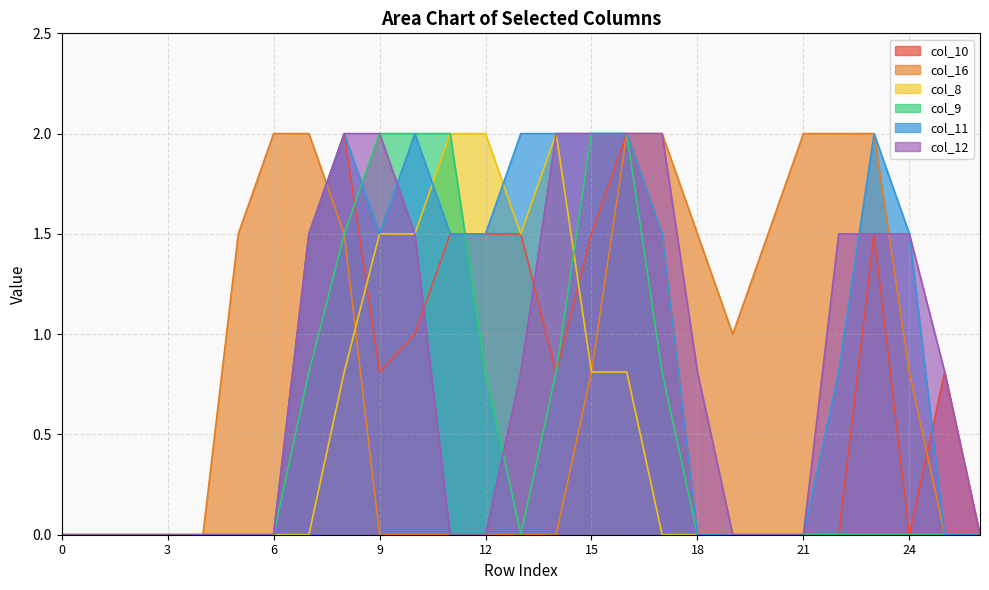

What is the sum of all col_8 values?

12.9